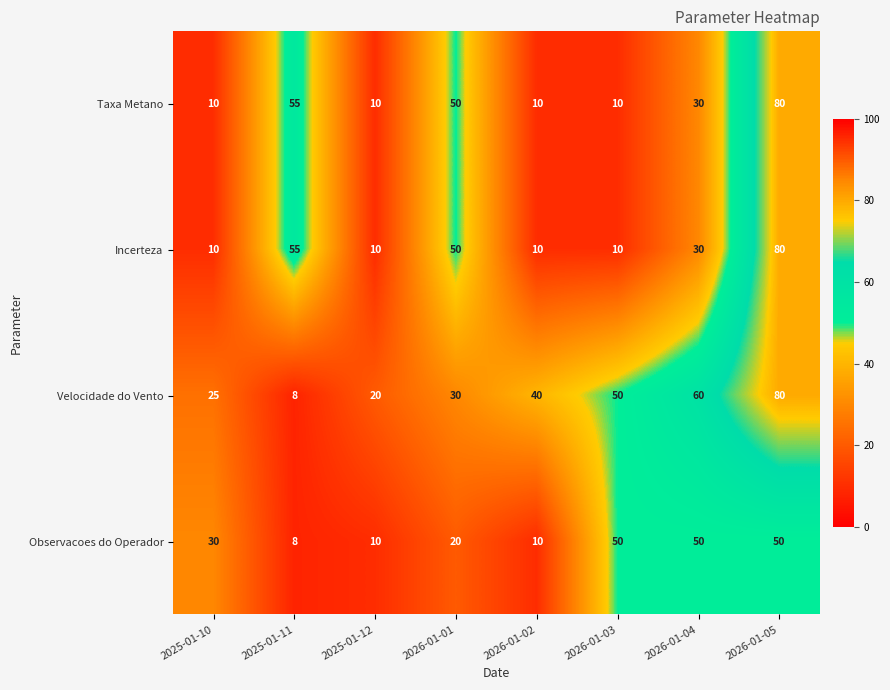

What is the spread (max minus min) of values at 2026-01-02?

30